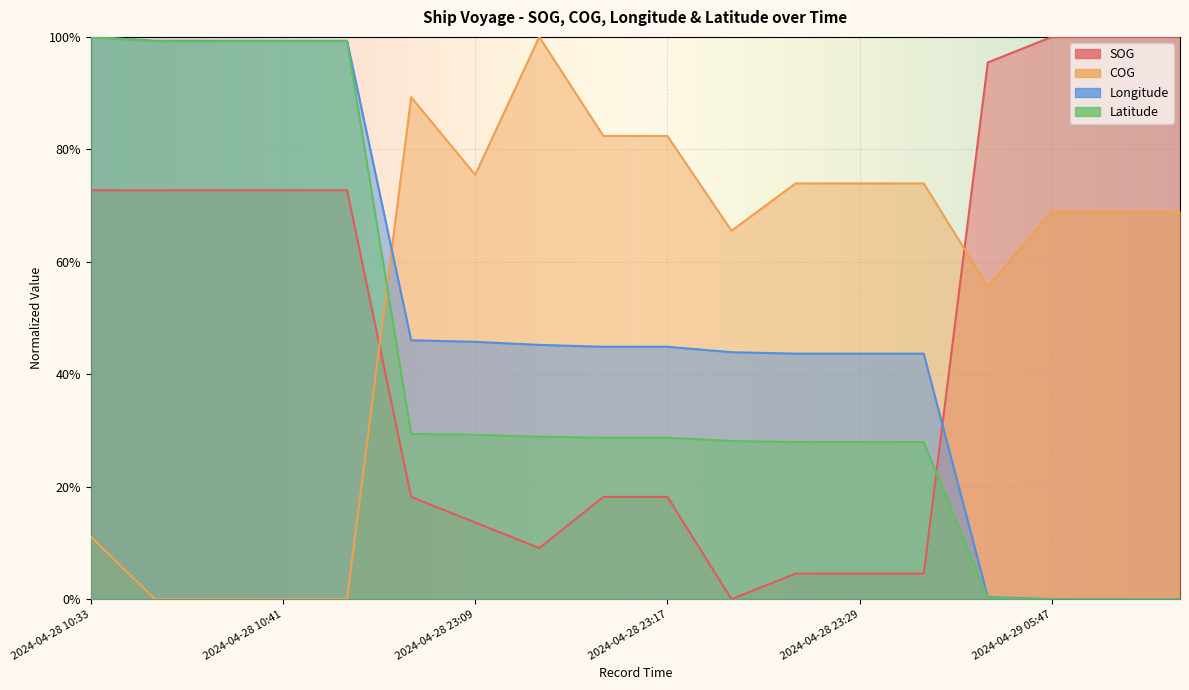

True or false: Latitude and Longitude intersect in this chart.

False